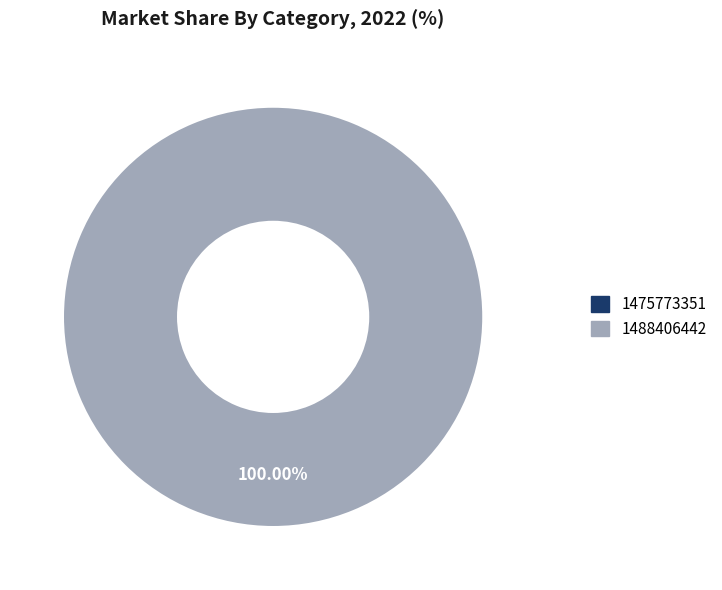

Which slice represents more than half of the pie?

1488406442